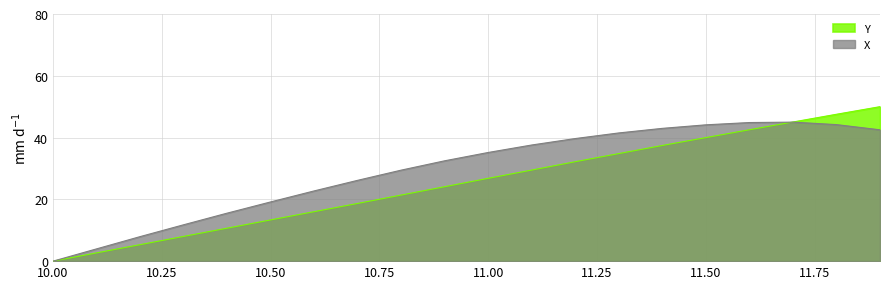

What is the difference between the maximum and minimum values in the Y series?

50.0